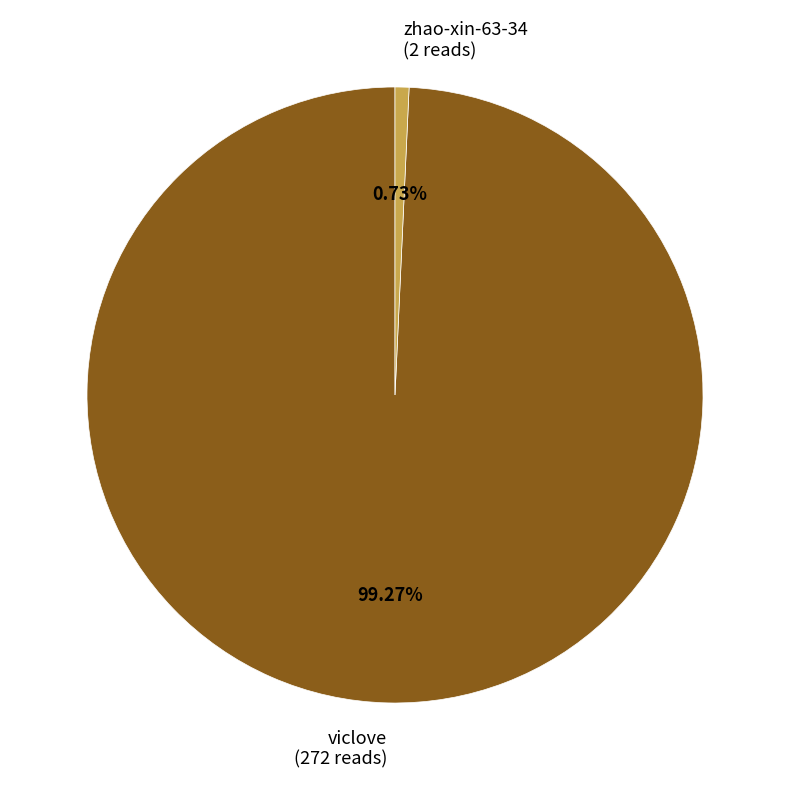

To the nearest percent, what portion does zhao-xin-63-34 represent?

1%